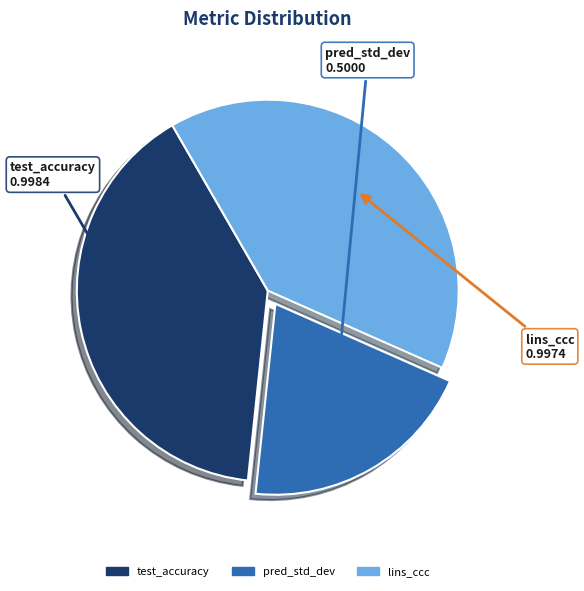

True or false: test_accuracy accounts for 51% of the total.

False